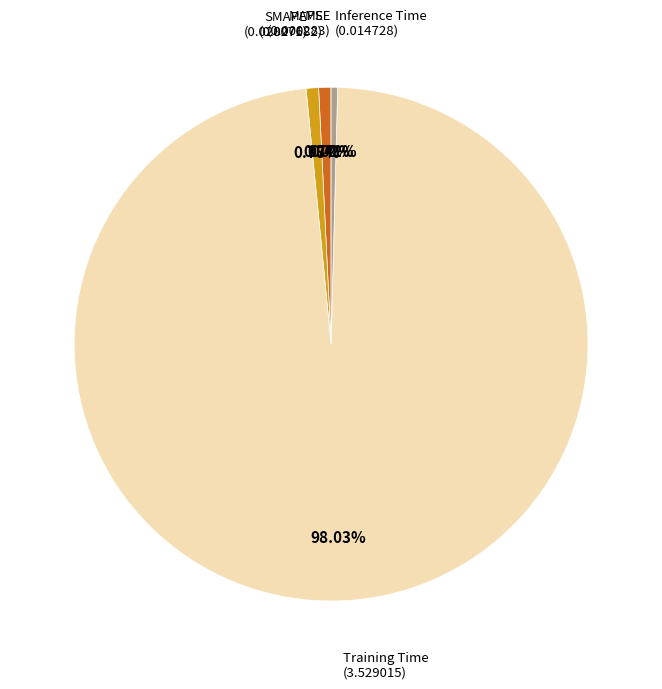

Is there any slice that represents more than half of the pie?

Yes